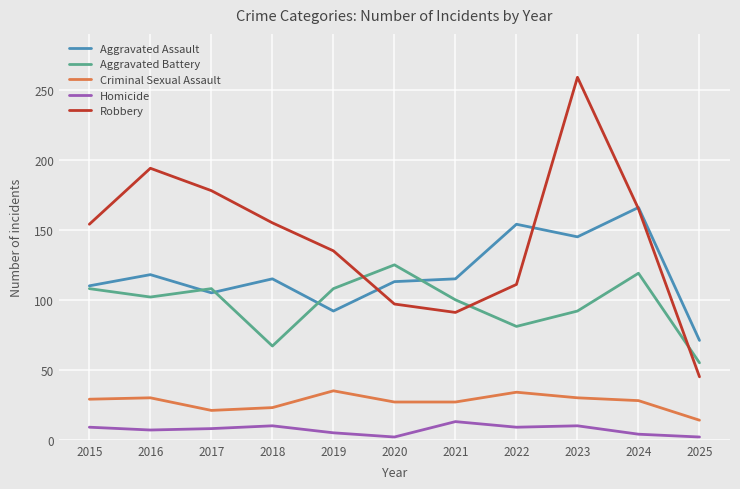

Is the value of Criminal Sexual Assault at 2015 greater than the value of Homicide at 2018?

Yes